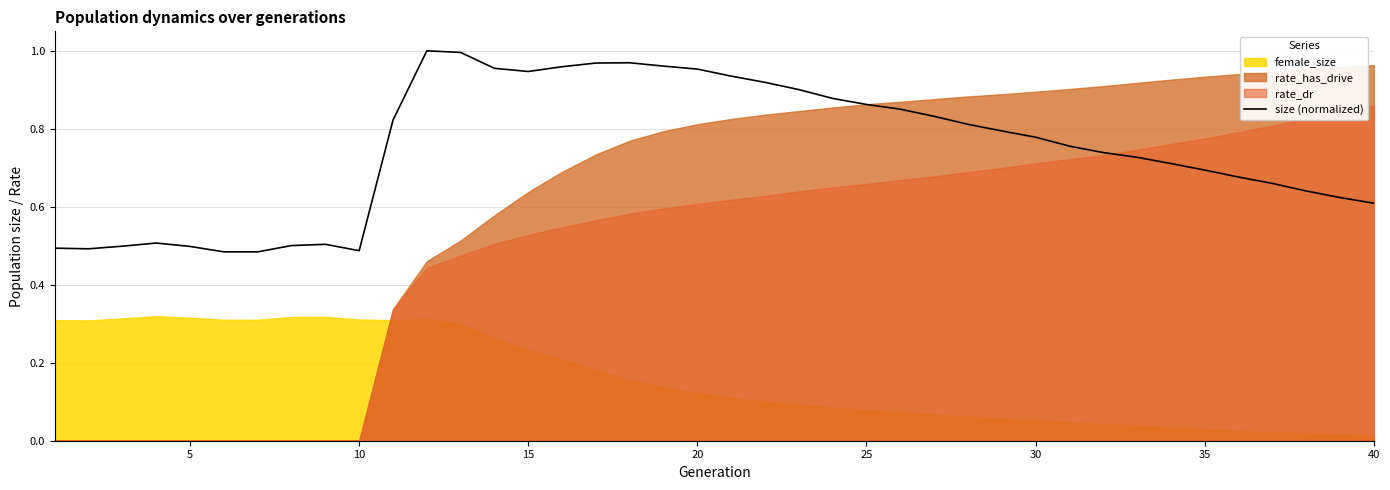

What is the difference between the maximum and minimum values?

0.5